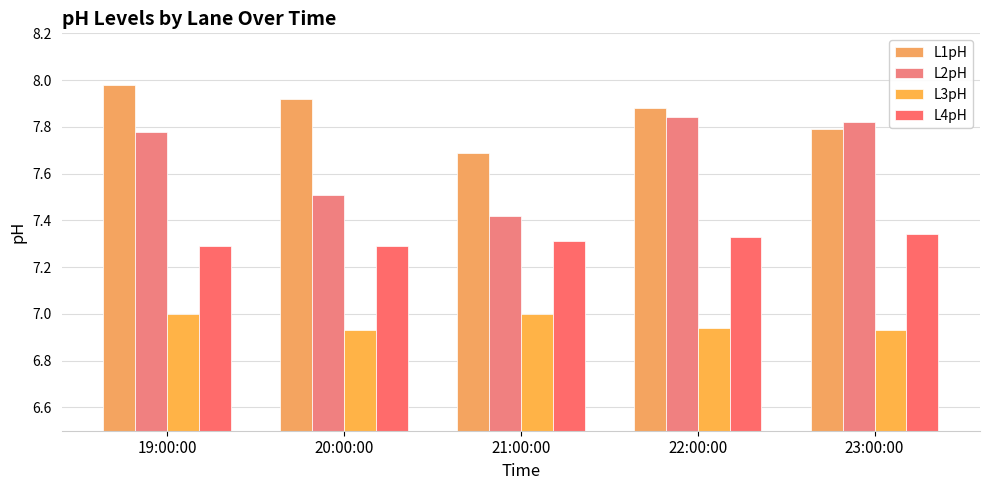

How many bars are there in total?

20